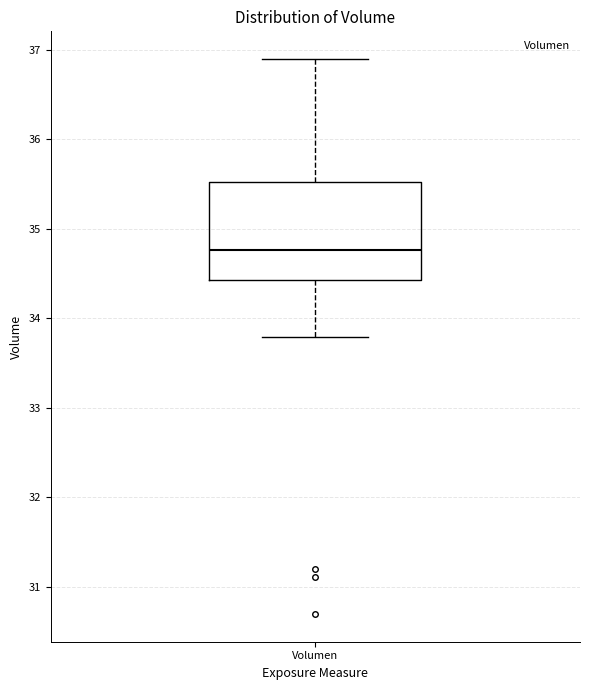

Read this box plot against the y-axis: the position of the median line, the range covered by the box, and the ends of both whiskers. The values are not printed on the chart, so give them approximately, as read against the axis.

median 34.8, box 34.4 to 35.5, whiskers 33.8 to 36.9